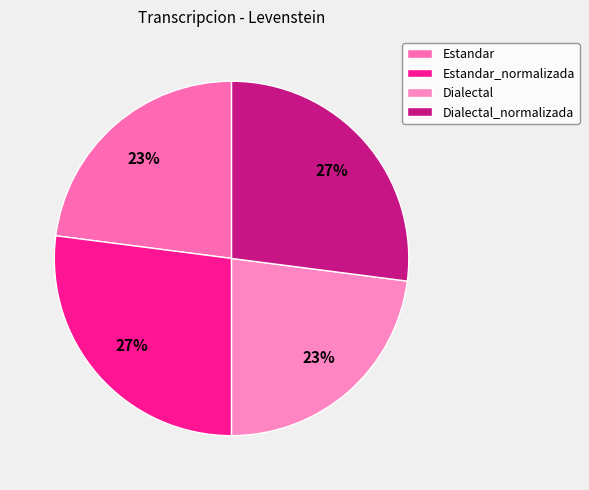

How many slices are in this pie chart?

4